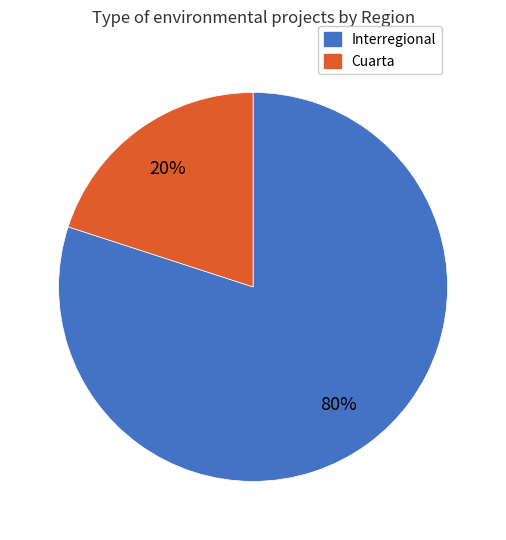

Does any single category account for the majority?

Yes